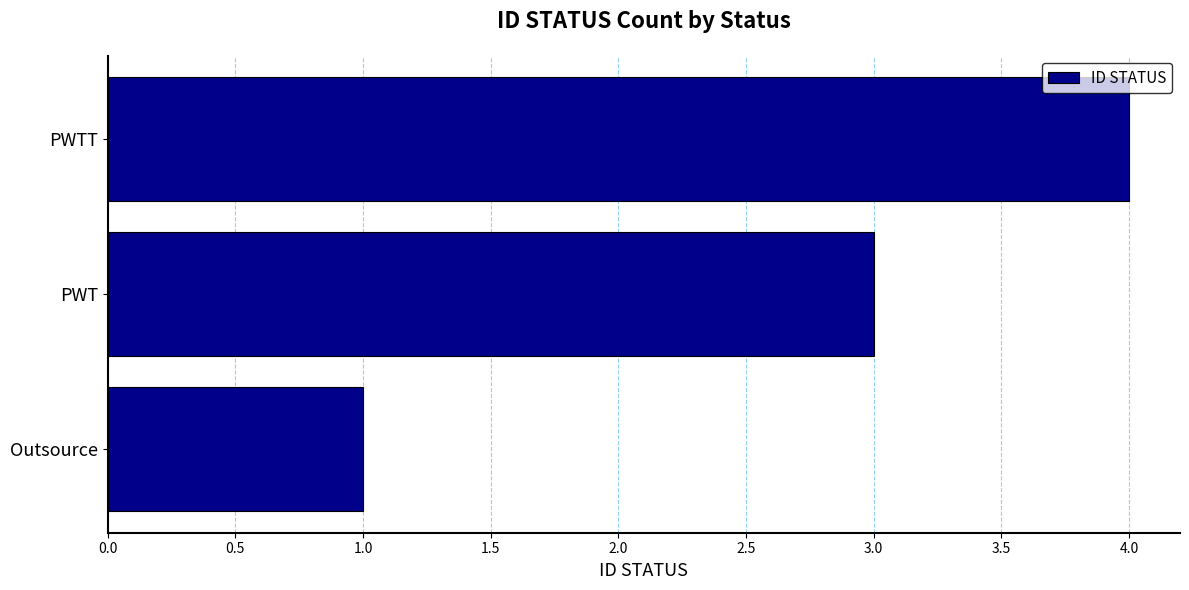

Rank the categories by value from highest to lowest.

PWTT, PWT, Outsource